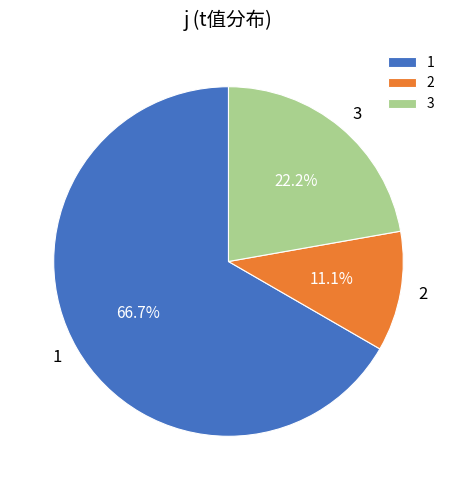

Does 3 represent more than half of the total?

No